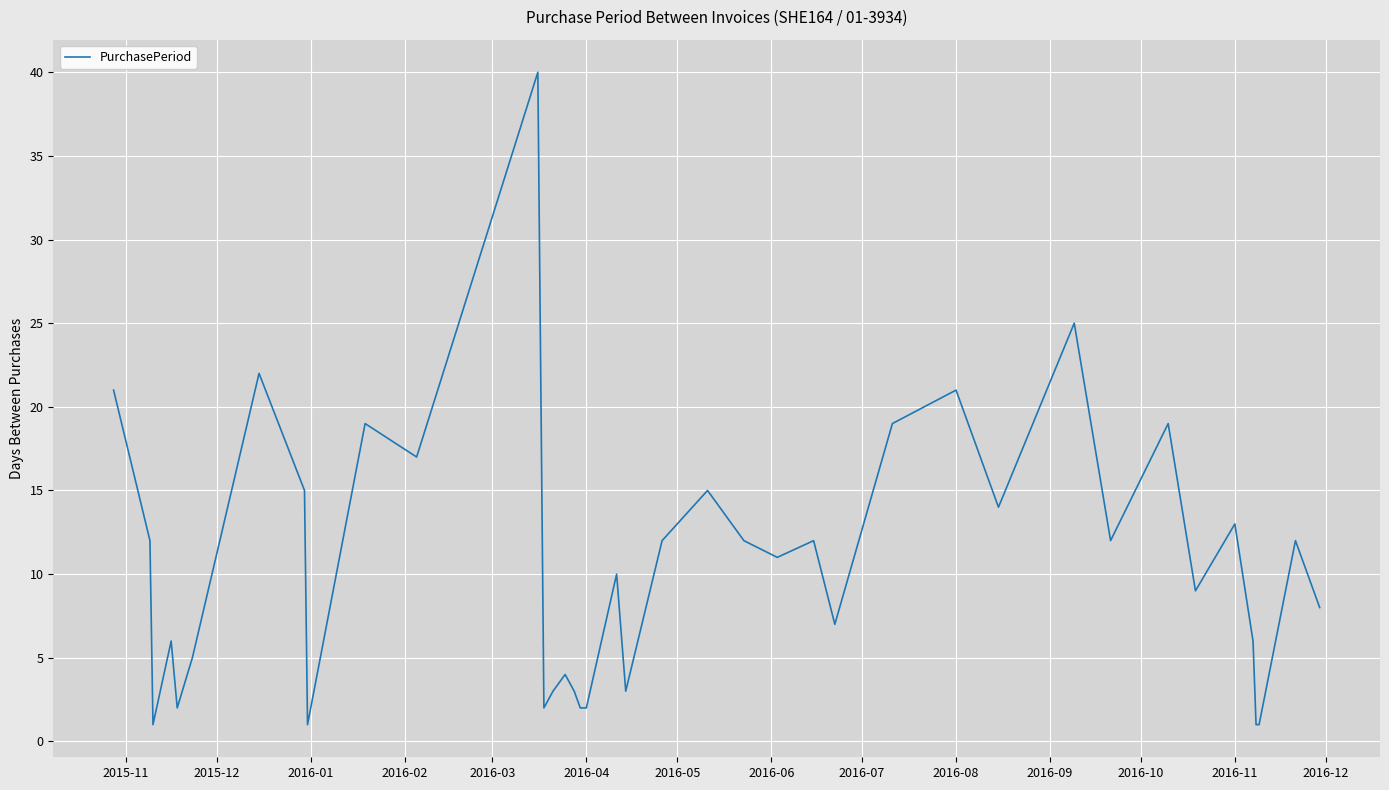

What is the maximum value shown in the chart?

40